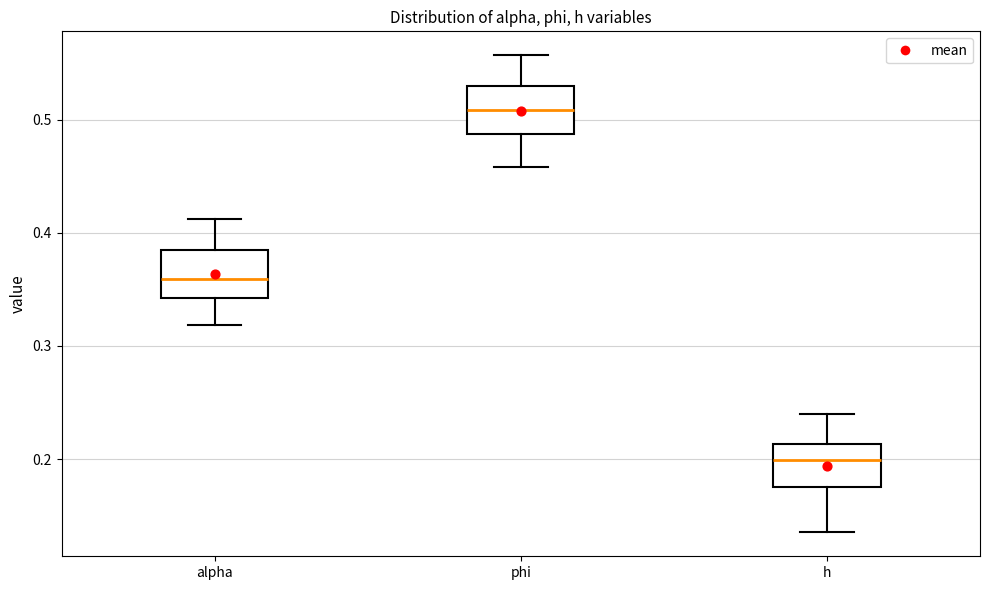

Reading left to right, transcribe this box plot: for each box, give where its median line is, the range the box spans, and where its two whiskers end, as read against the y-axis. The values are not printed on the chart, so give them approximately, as read against the axis.

alpha: median 0.36, box 0.34 to 0.38, whiskers 0.32 to 0.41
phi: median 0.51, box 0.49 to 0.53, whiskers 0.46 to 0.56
h: median 0.20, box 0.17 to 0.21, whiskers 0.14 to 0.24